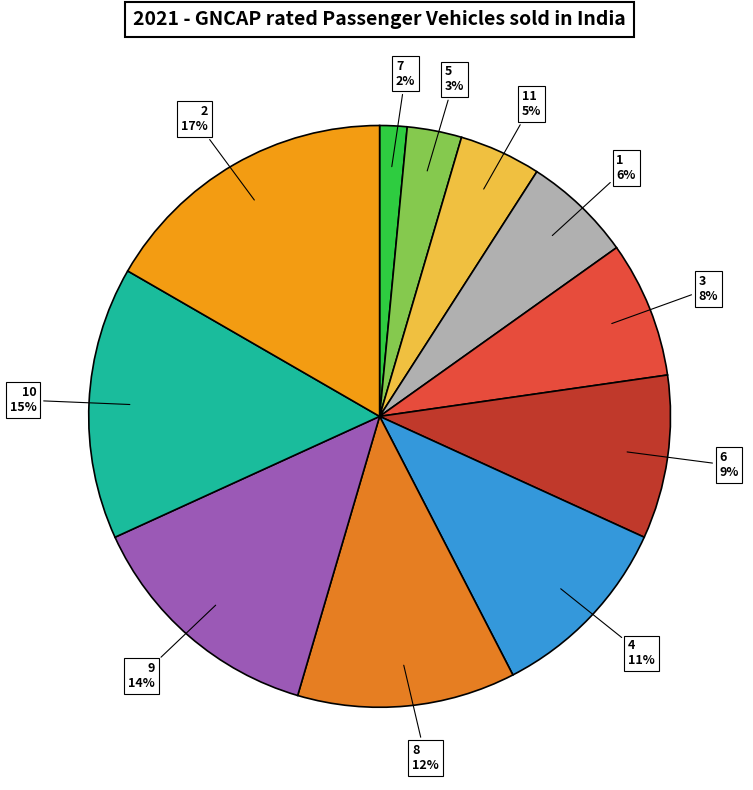

Does any single category account for the majority?

No